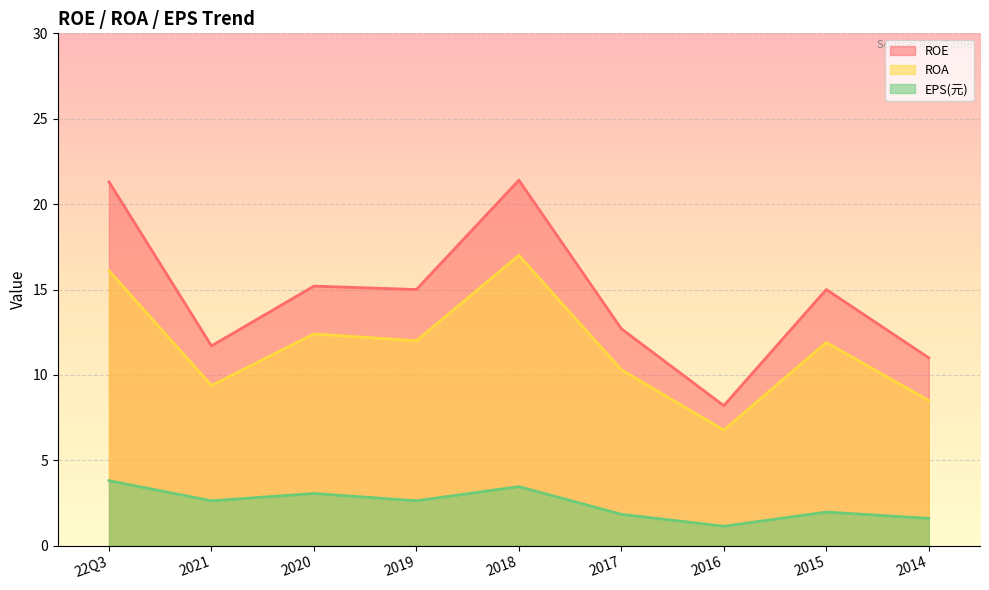

True or false: EPS(元) and ROA cross at least once.

False